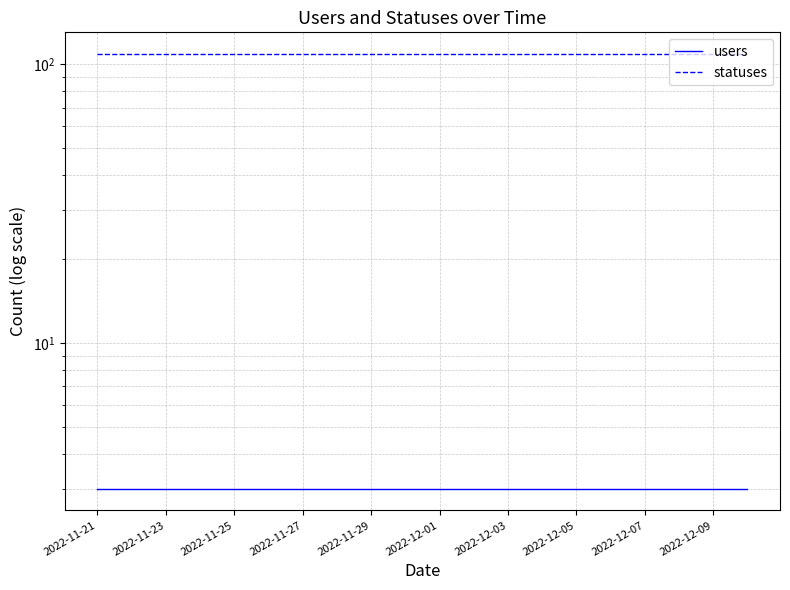

How many data points does each series have?

20